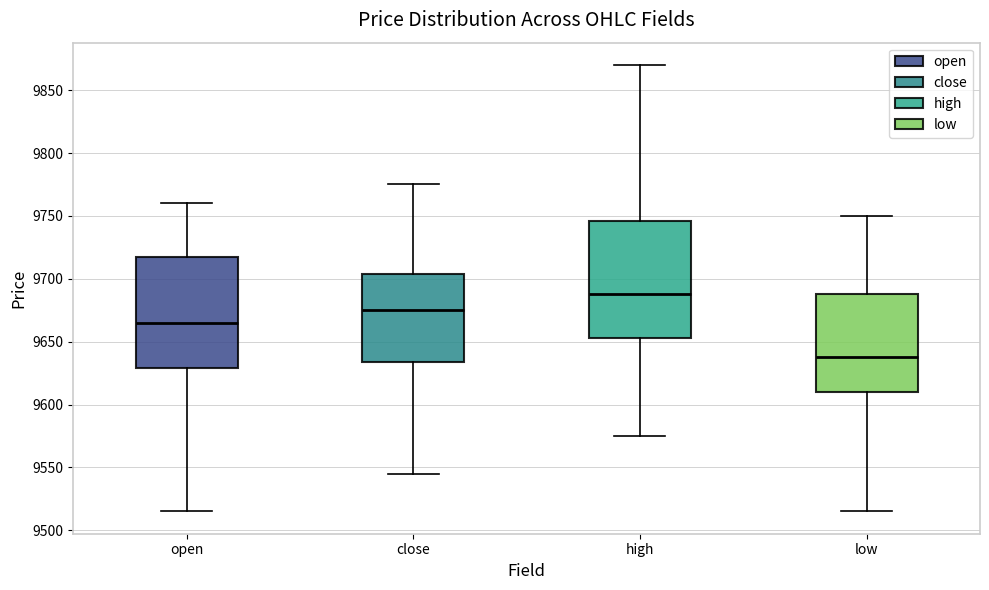

Where does the upper whisker of the box for high end on the y-axis? The values are not printed on the chart, so give them approximately, as read against the axis.

9870